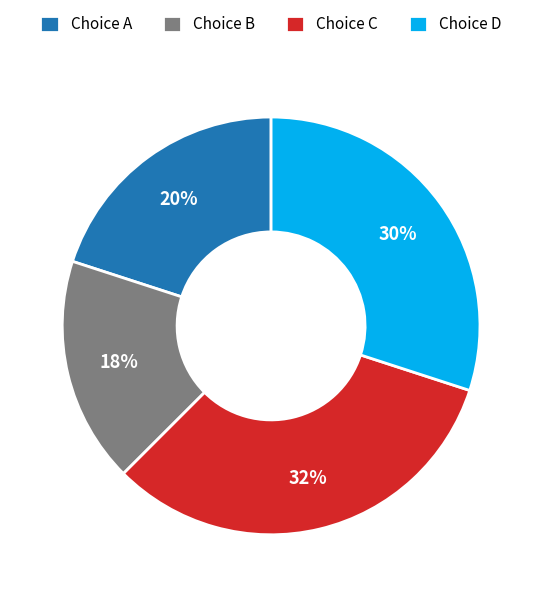

Does Choice A account for over 50% of the chart?

No